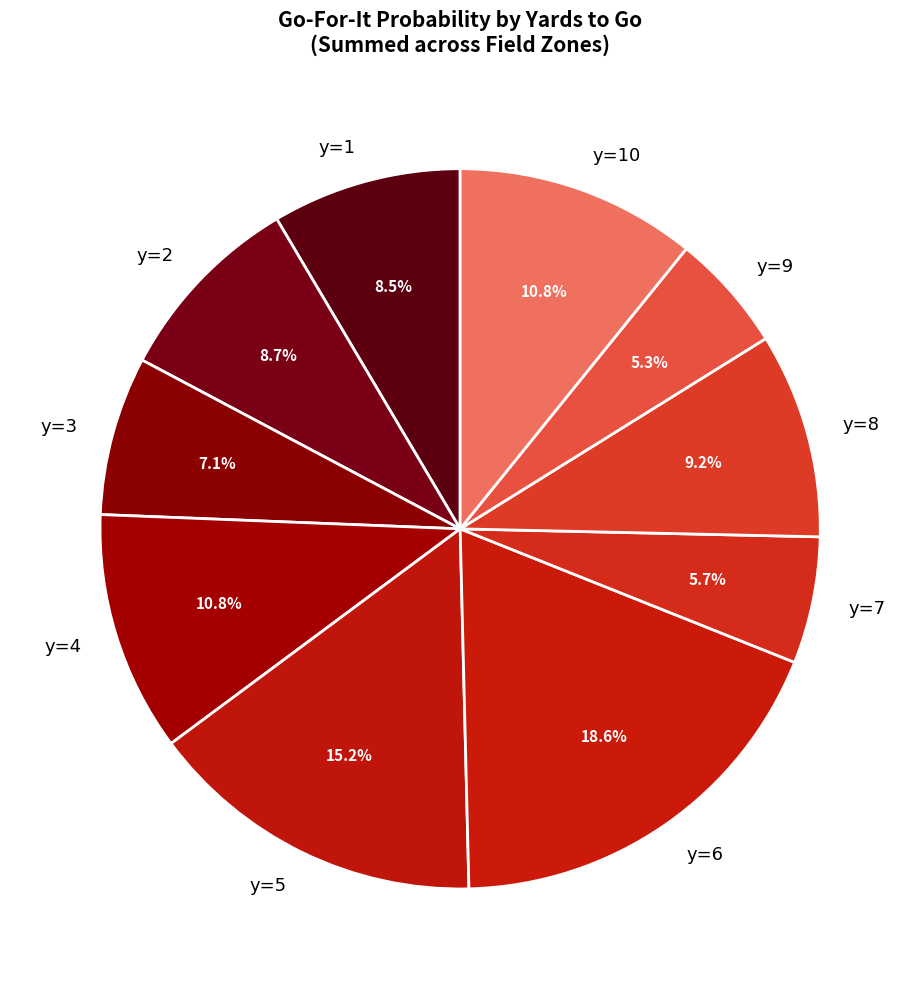

True or false: y=5 accounts for 2% of the total.

False